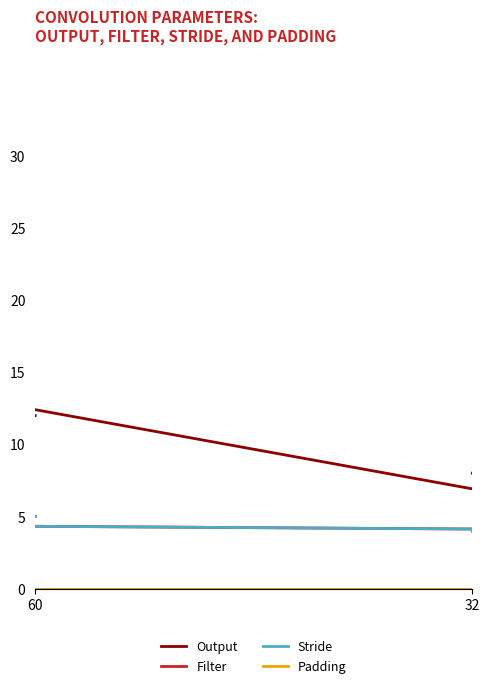

True or false: Output has a value of 12 at 60.

True